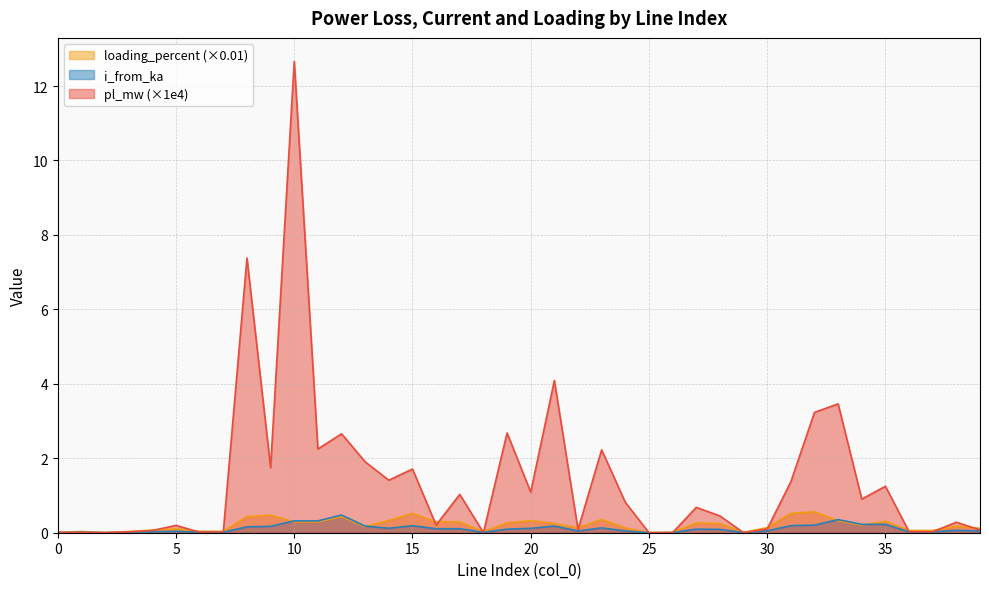

Reading left to right, extract all data points from this chart.

pl_mw: 0=0.0	1=0.0	2=0.0	3=0.0	4=0.1	5=0.2	6=0.0	7=0.0	8=7.4	9=1.7	10=12.7	11=2.2	12=2.7	13=1.9	14=1.4	15=1.7	16=0.2	17=1.0	18=0.0	19=2.7	20=1.1	21=4.1	22=0.1	23=2.2	24=0.8	25=0.0	26=0.0	27=0.7	28=0.5	29=0.0	30=0.1	31=1.4	32=3.2	33=3.5	34=0.9	35=1.2	36=0.0	37=0.0	38=0.3	39=0.1
i_from_ka: 0=0.0	1=0.0	2=0.0	3=0.0	4=0.0	5=0.0	6=0.0	7=0.0	8=0.2	9=0.2	10=0.3	11=0.3	12=0.5	13=0.2	14=0.1	15=0.2	16=0.1	17=0.1	18=0.0	19=0.1	20=0.1	21=0.2	22=0.0	23=0.1	24=0.0	25=0.0	26=0.0	27=0.1	28=0.1	29=0.0	30=0.0	31=0.2	32=0.2	33=0.4	34=0.2	35=0.2	36=0.0	37=0.0	38=0.1	39=0.0
loading_percent: 0=0.0	1=0.0	2=0.0	3=0.0	4=0.1	5=0.1	6=0.0	7=0.0	8=0.4	9=0.5	10=0.3	11=0.3	12=0.4	13=0.2	14=0.3	15=0.5	16=0.3	17=0.3	18=0.0	19=0.3	20=0.3	21=0.2	22=0.1	23=0.4	24=0.1	25=0.0	26=0.0	27=0.3	28=0.2	29=0.0	30=0.1	31=0.5	32=0.6	33=0.3	34=0.2	35=0.3	36=0.1	37=0.1	38=0.2	39=0.1